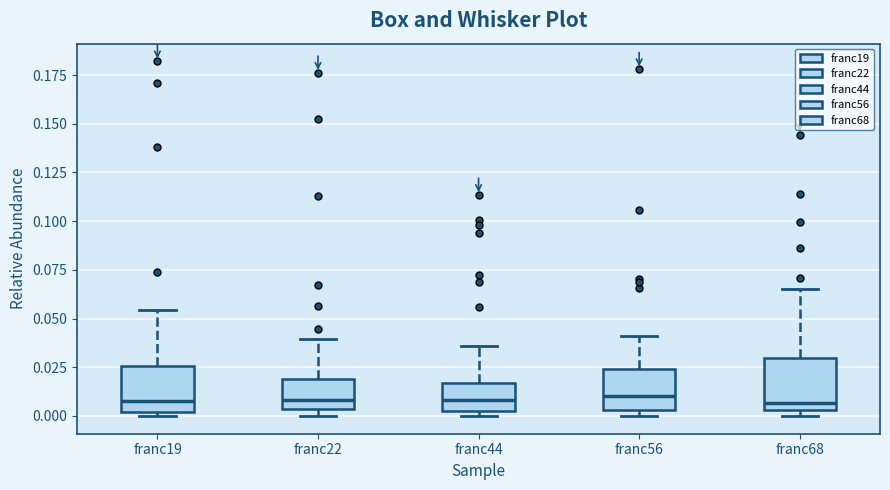

Where does the upper whisker of the box for franc44 end on the y-axis? The values are not printed on the chart, so give them approximately, as read against the axis.

0.035